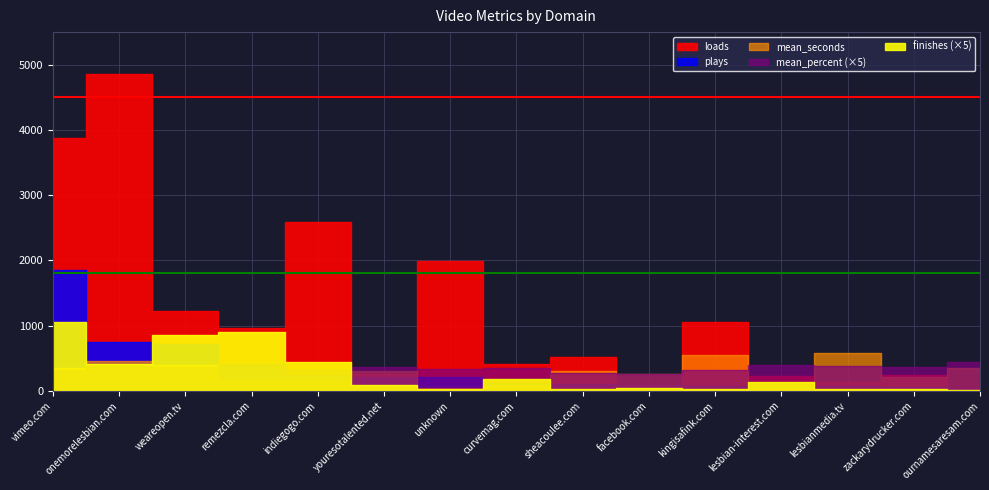

What is the value of the mean_percent point at the 1st from the left?

64